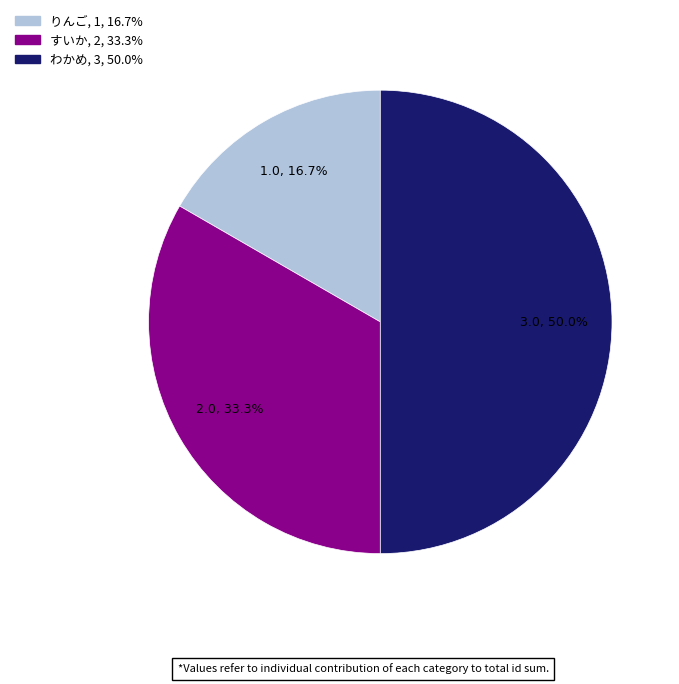

Is it true that すいか is 25% of the pie?

False